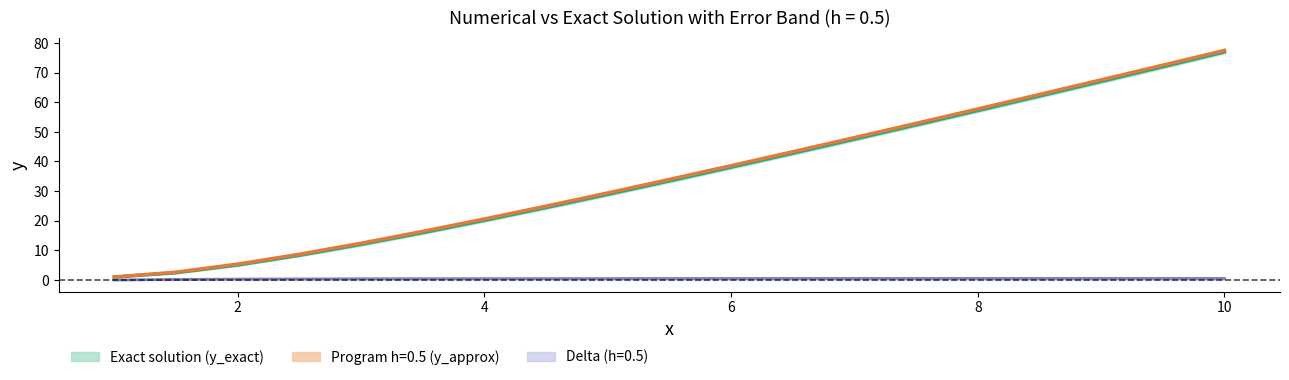

What is the change in value from 13 to 18?

+24.6